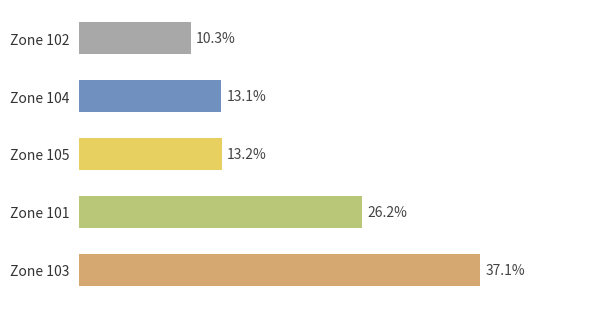

Are the bars grouped side by side (vs. stacked)?

No